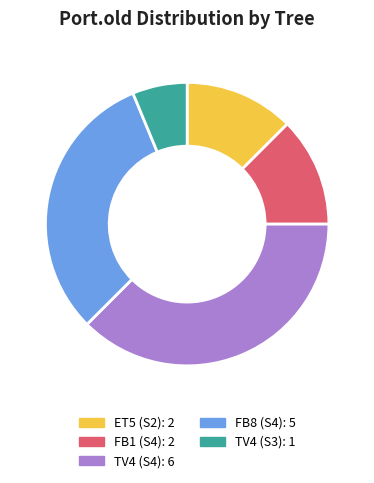

Approximately how many times larger is the value at ET5 (S2): 2 compared to FB8 (S4): 5?

0.4